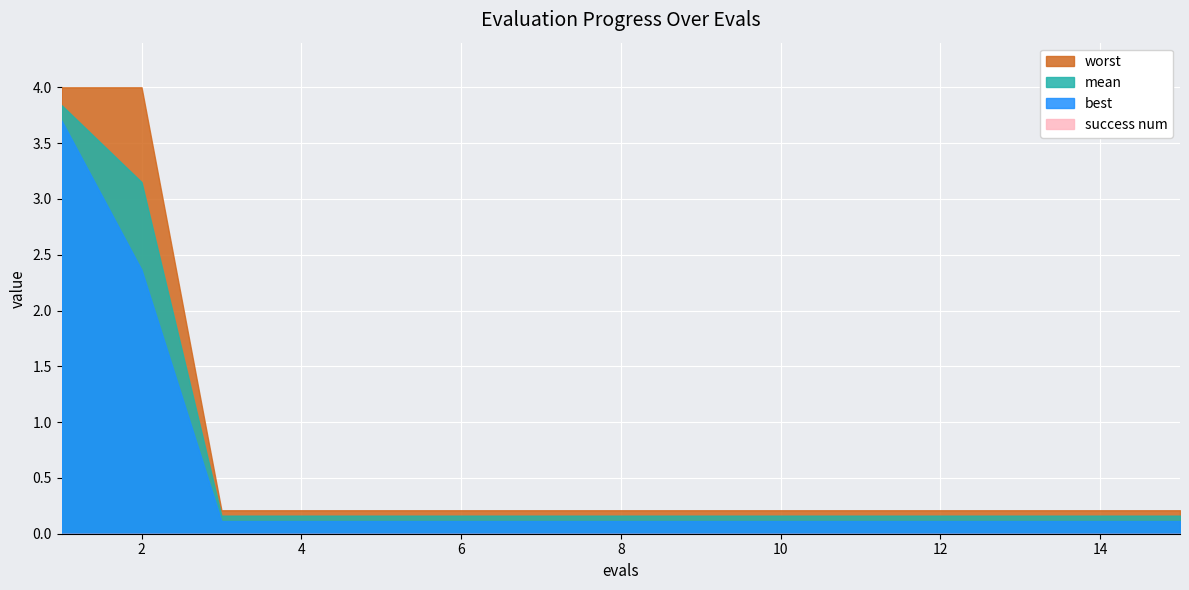

What is the greatest value displayed?

4.0